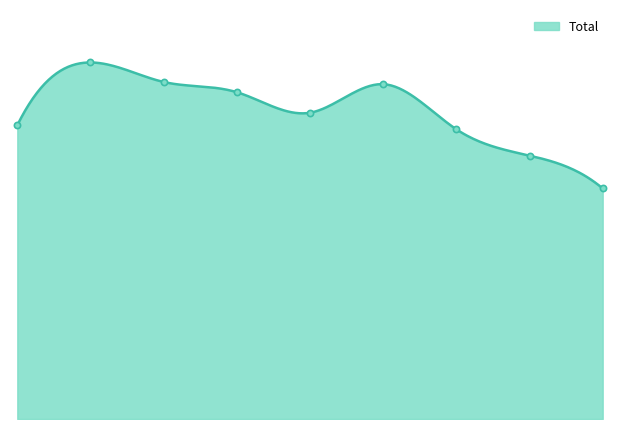

What is the change in value from 0 to 5?

+240